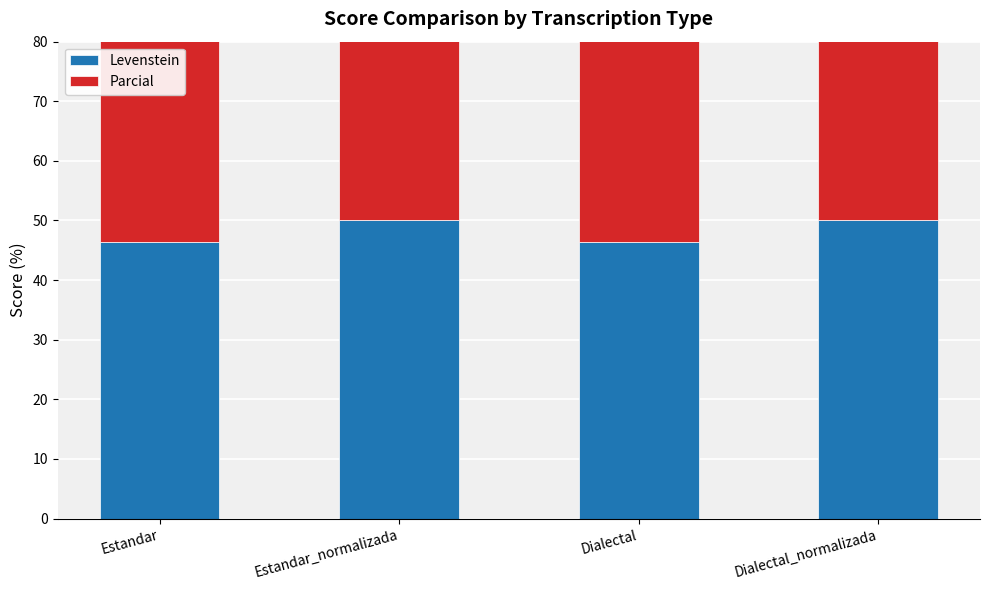

What value does the Parcial series have at Estandar_normalizada?

60.9